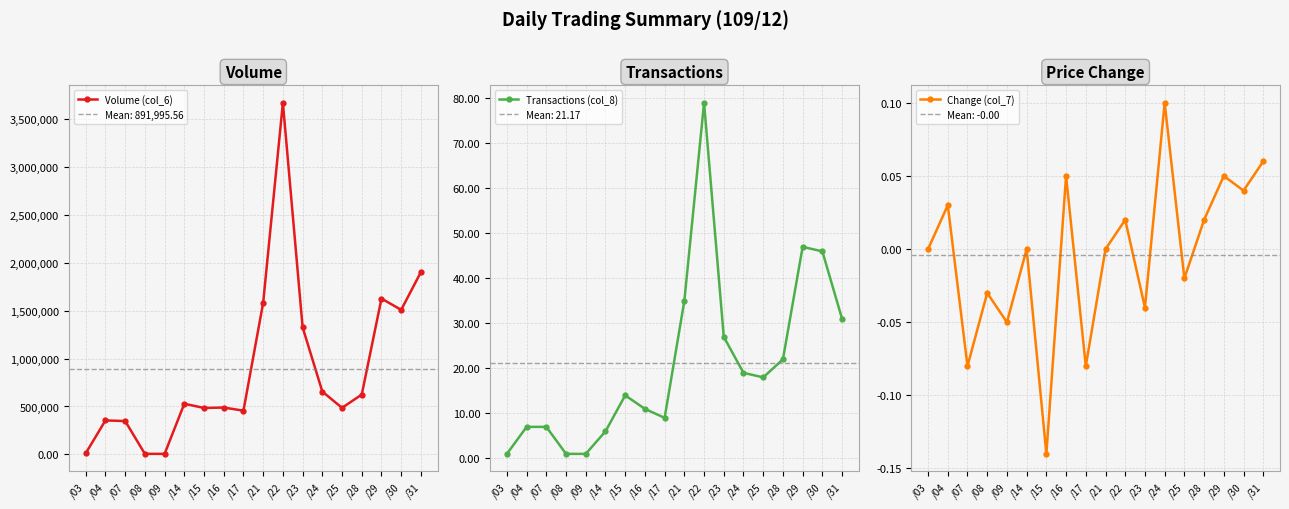

In Volume (col_6), how many points are higher than both neighbors (excluding endpoints)?

5